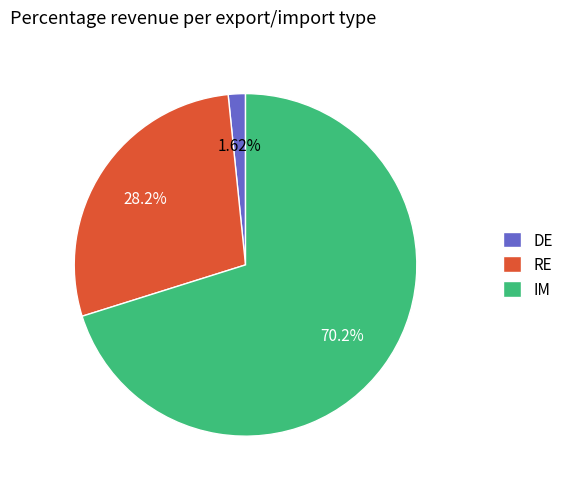

Count the number of slices in the pie.

3